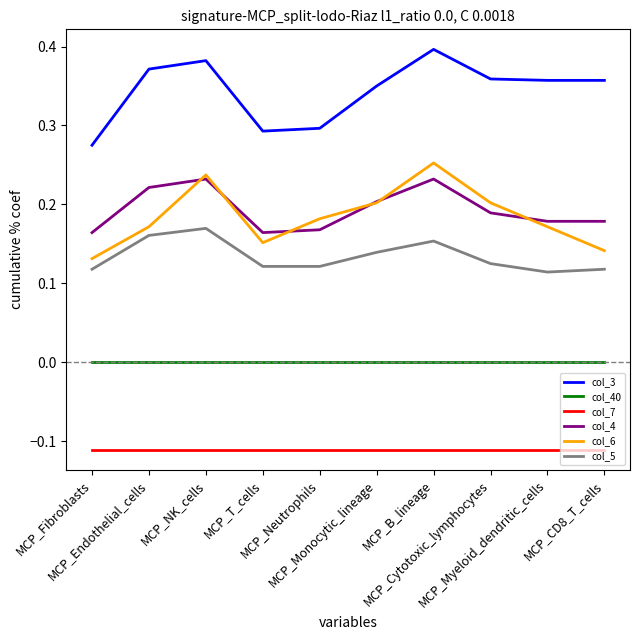

Is the value of col_40 at MCP_Cytotoxic_lymphocytes greater than the value of col_5 at MCP_Monocytic_lineage?

No